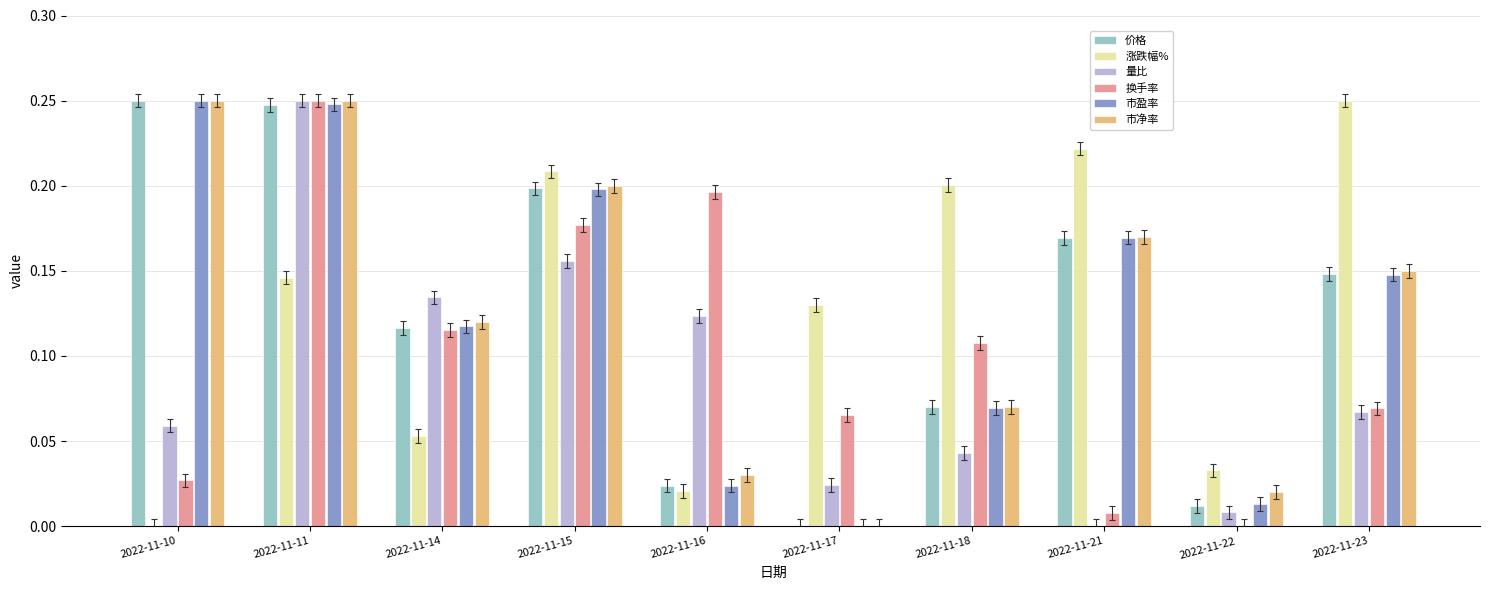

Which category has the highest value in the 换手率 series?

2022-11-11